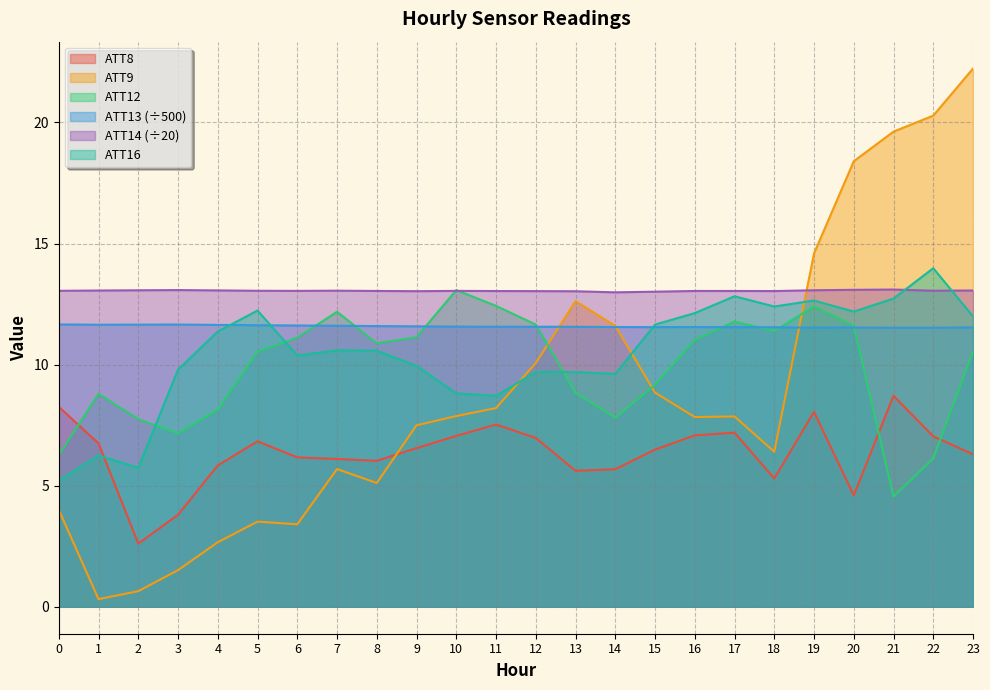

What is the sum of all ATT9 values?

210.8